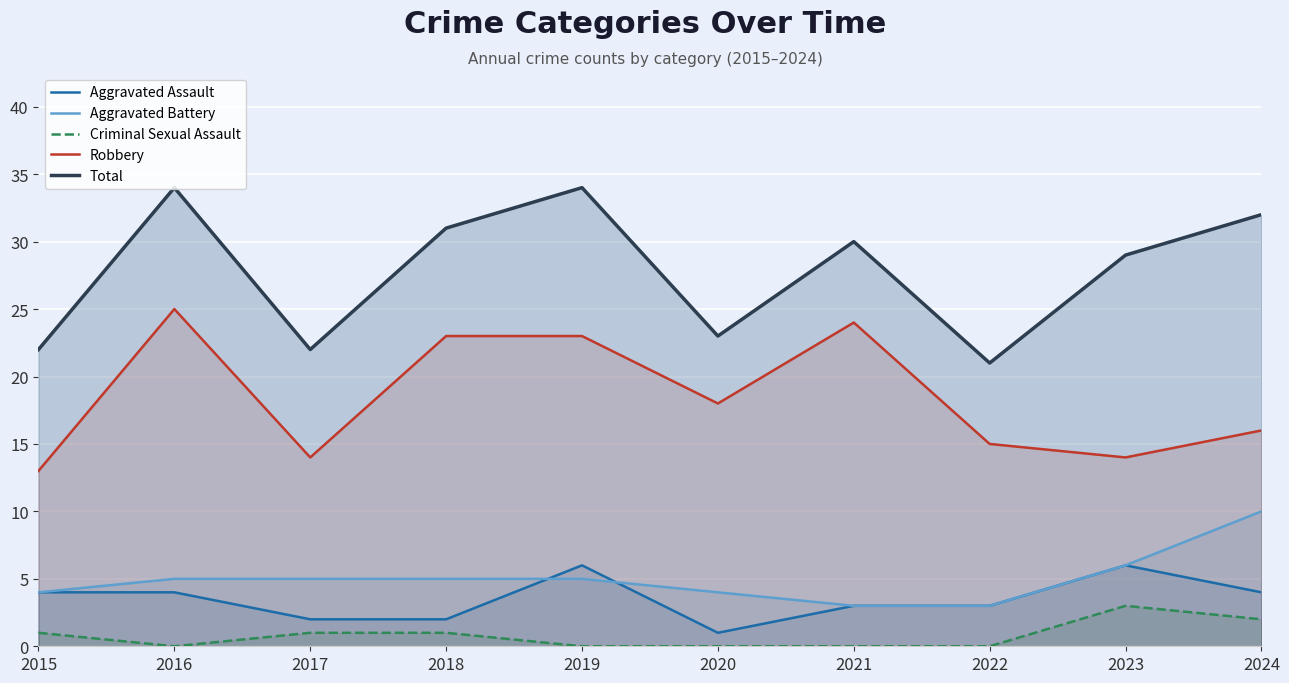

Which series has the largest total across all categories?

Total